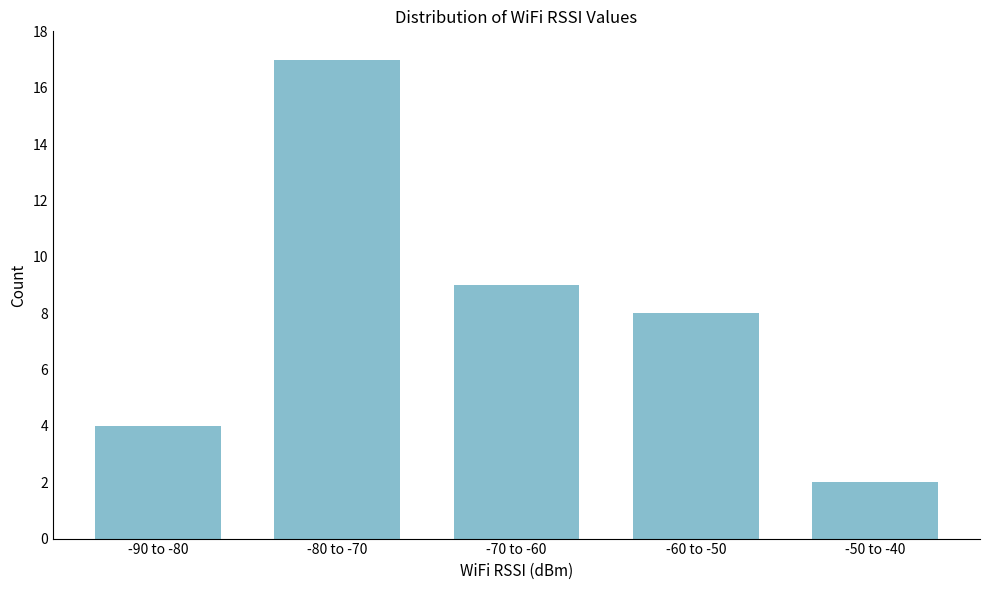

Reading left to right, list all the values displayed in this chart.

4	17	9	8	2